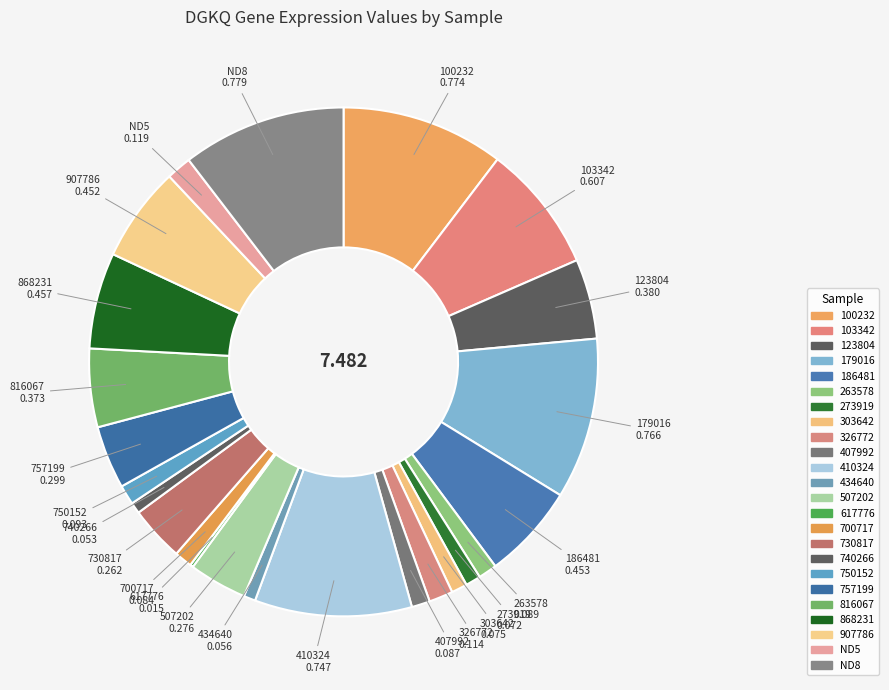

Which slice is the largest?

ND8